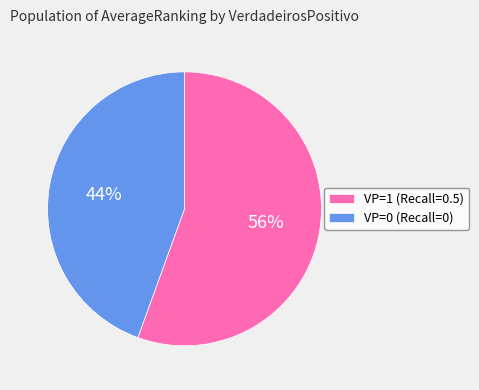

Rank the categories by value from highest to lowest.

VP=1 (Recall=0.5), VP=0 (Recall=0)